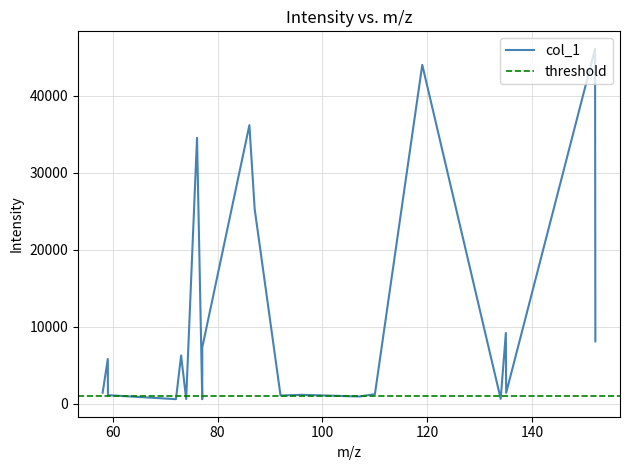

Reading left to right, list all the values displayed in this chart.

58.06527328491211=1440.6	59.04793930053711=5815.9	59.07312774658203=1111.7	72.0554428100586=595.9	73.03955078125=6265.9	74.00591278076172=611.0	76.07559967041016=34544.7	77.0722885131836=588.9	77.07888793945312=7321.8	86.07113647460938=36188.0	87.0789794921875=25297.8	92.01610565185547=1067.2	96.08102416992188=1159.4	107.08527374267578=939.3	110.02686309814453=1243.8	119.06880187988281=44020.2	134.0380401611328=634.9	135.02194213867188=9197.1	135.0809326171875=1414.8	152.04861450195312=46100.8	152.10655212402344=8103.1